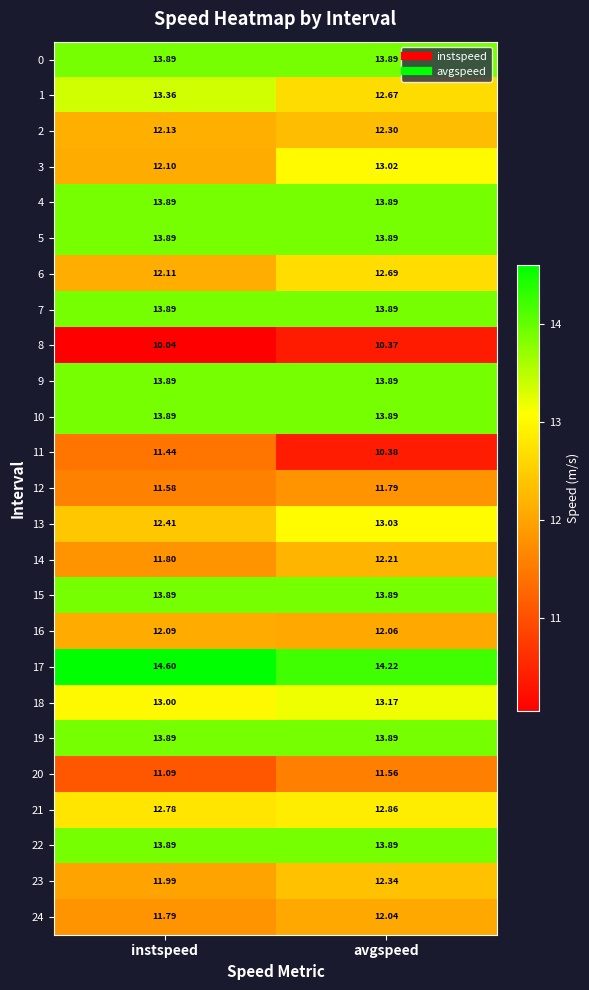

At which label does 20 reach its peak?

avgspeed